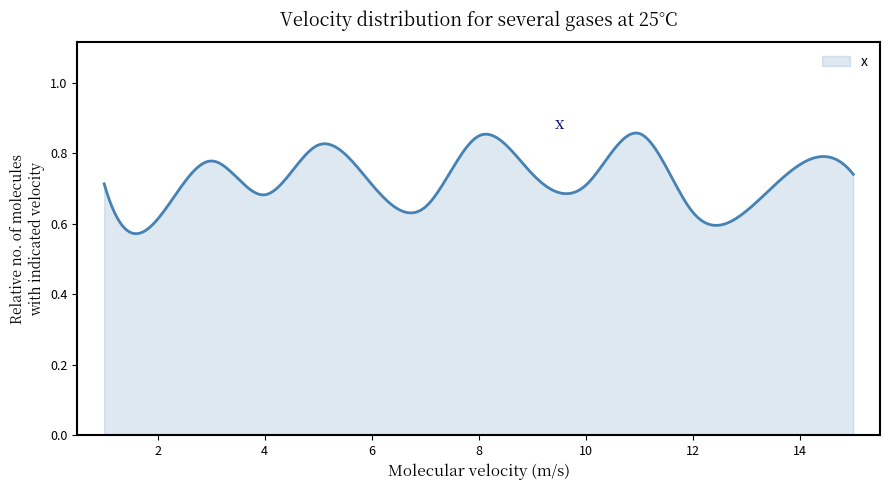

What is the difference between the maximum and minimum values?

0.3